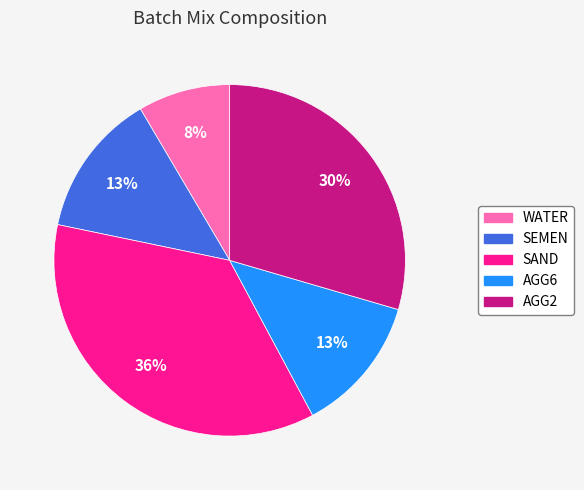

Does AGG6 represent more than half of the total?

No